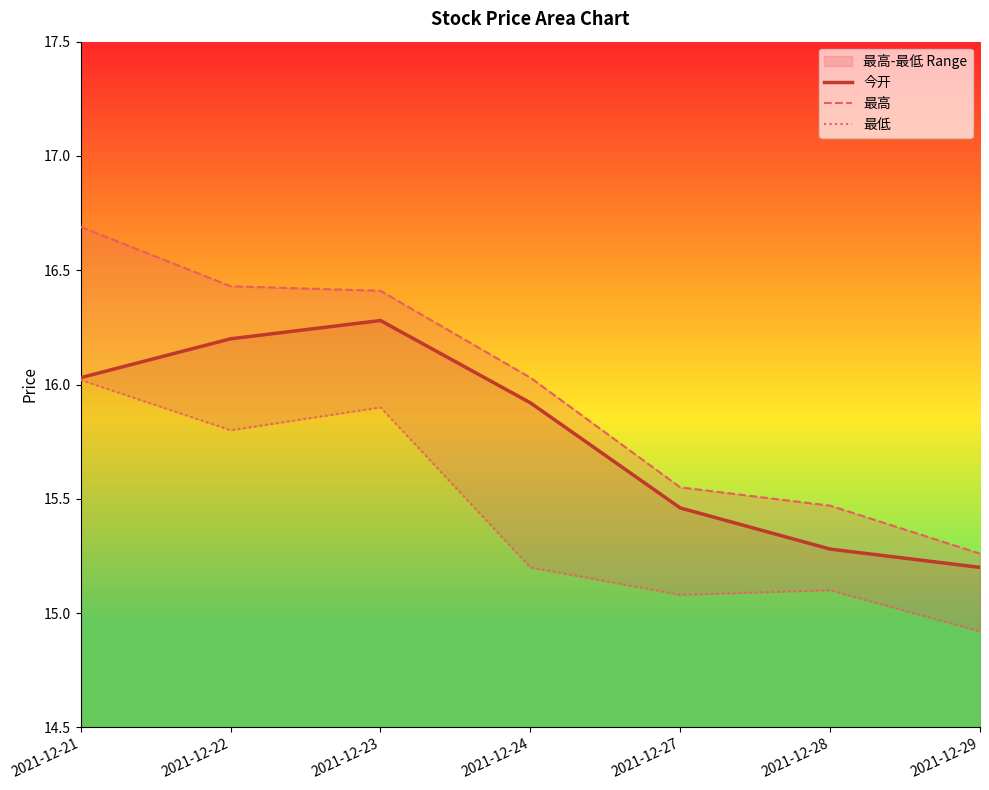

True or false: 今开 and 最高 cross at least once.

False